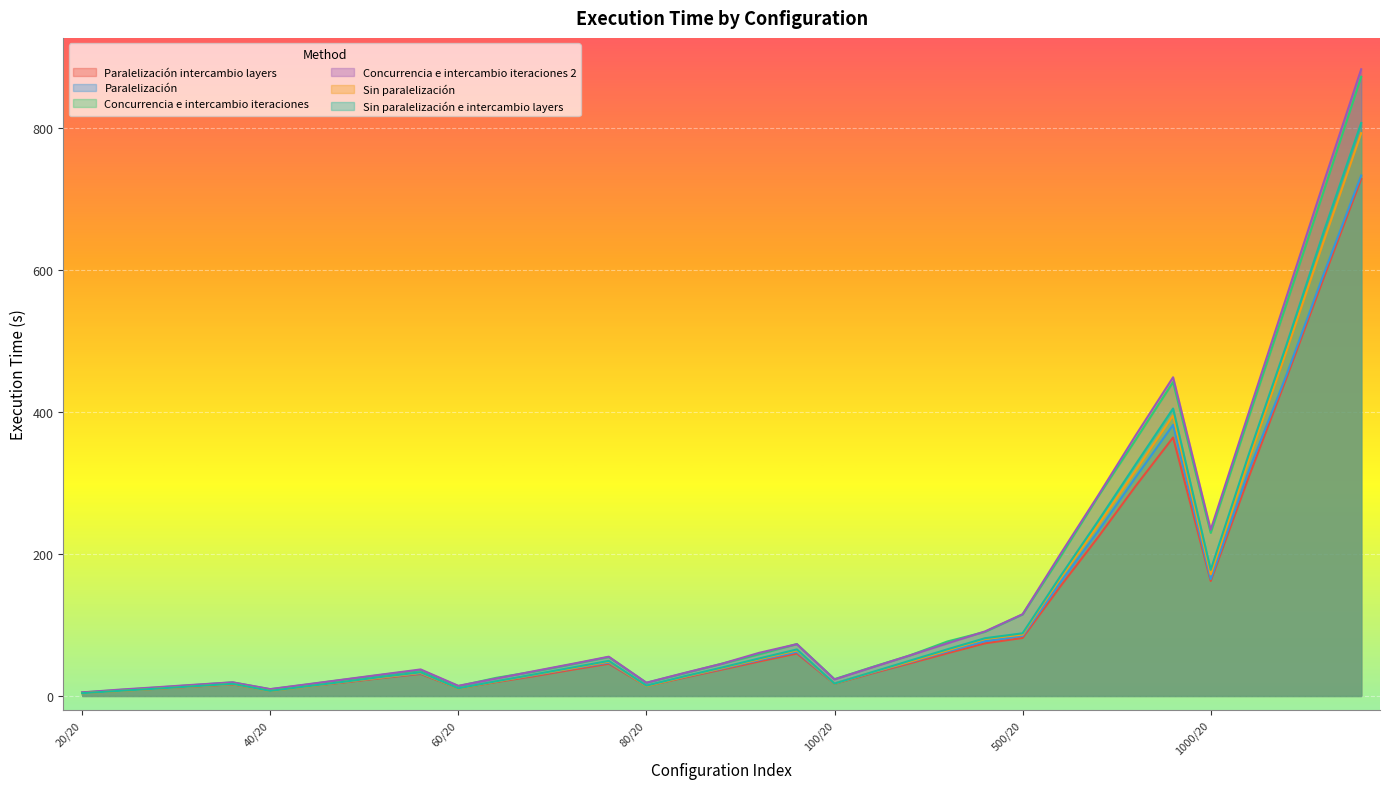

Is it true that Sin paralelización equals 10.2 at 60?

True